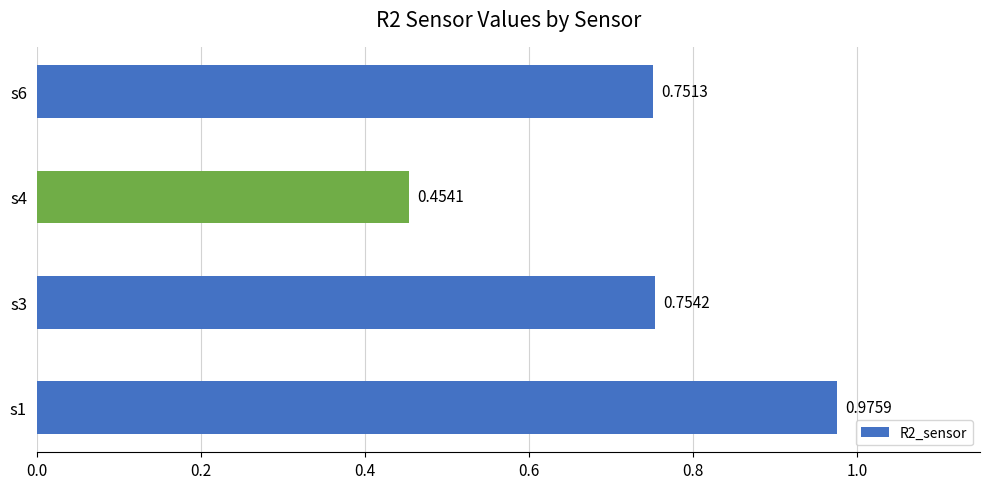

How many series are shown in this chart?

1